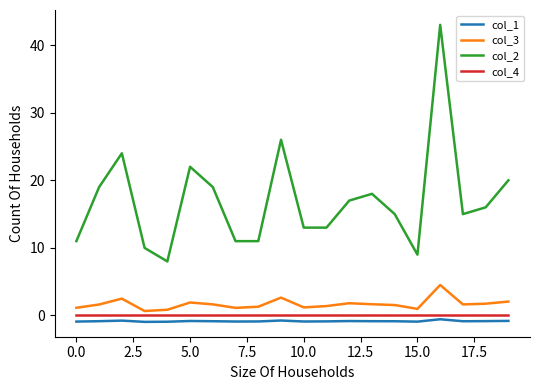

At how many categories does at least one series exceed 32?

1